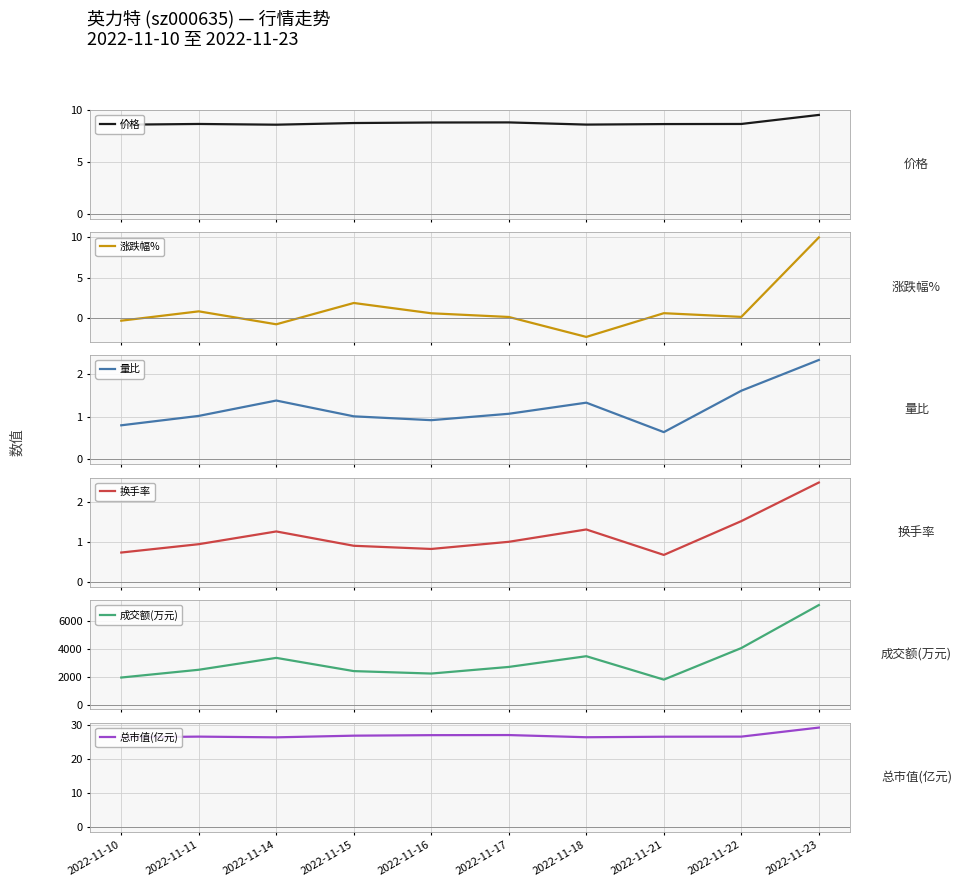

Reading left to right, list all the values displayed in this chart.

价格: 8.6	8.7	8.6	8.8	8.8	8.8	8.6	8.7	8.7	9.6
涨跌幅%: -0.3	0.8	-0.8	1.9	0.6	0.1	-2.4	0.6	0.1	10.0
量比: 0.8	1.0	1.4	1.0	0.9	1.1	1.3	0.6	1.6	2.3
换手率: 0.7	0.9	1.3	0.9	0.8	1.0	1.3	0.7	1.5	2.5
成交额(万元): 1945.0	2505.0	3362.0	2408.0	2232.0	2709.0	3482.0	1794.0	4070.0	7170.0
总市值(亿元): 26.3	26.5	26.3	26.8	26.9	27.0	26.3	26.5	26.5	29.1